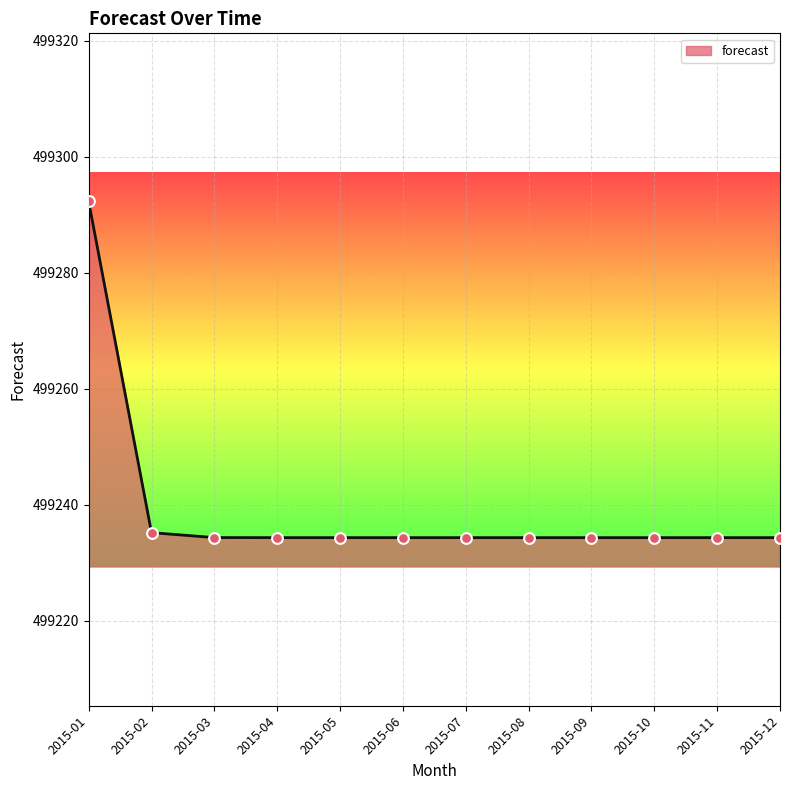

Approximately how many times larger is the value at 2015-11 compared to 2015-06?

1.0